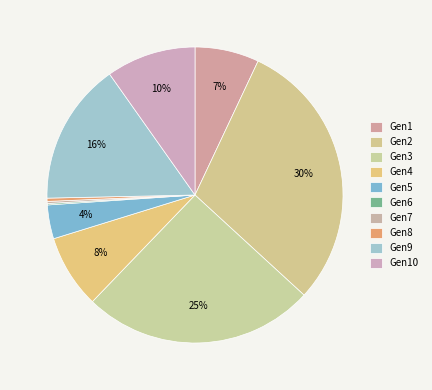

To the nearest percent, what is the difference between the largest and smallest slice percentages?

30%